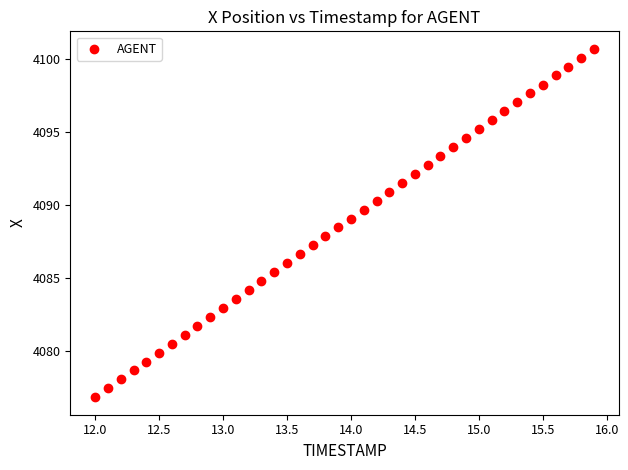

What is the range of Y values (max minus min)?

23.9